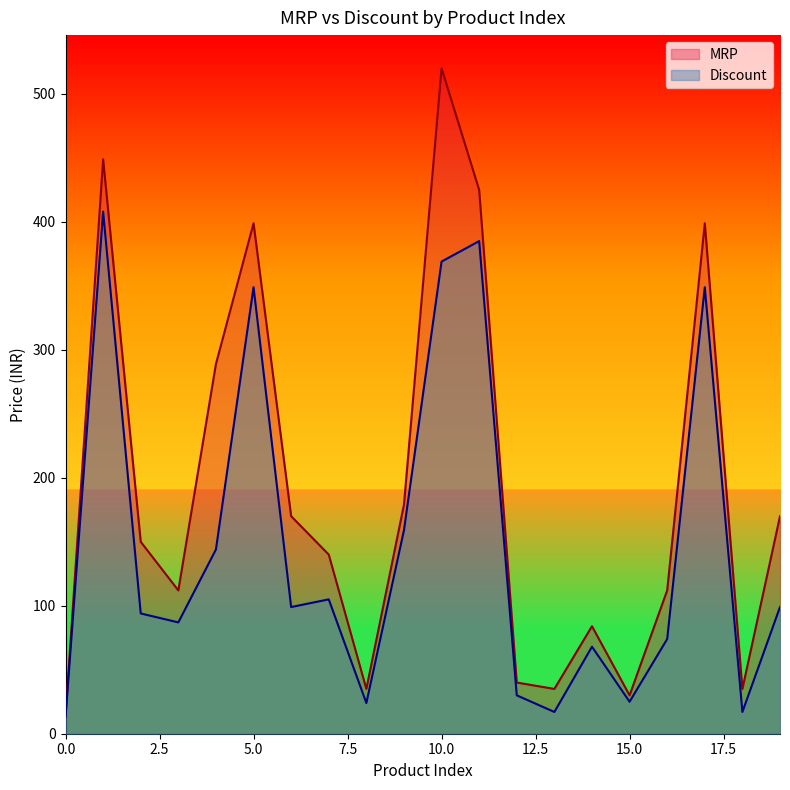

The value of MRP at 14 is 84. True or false?

True